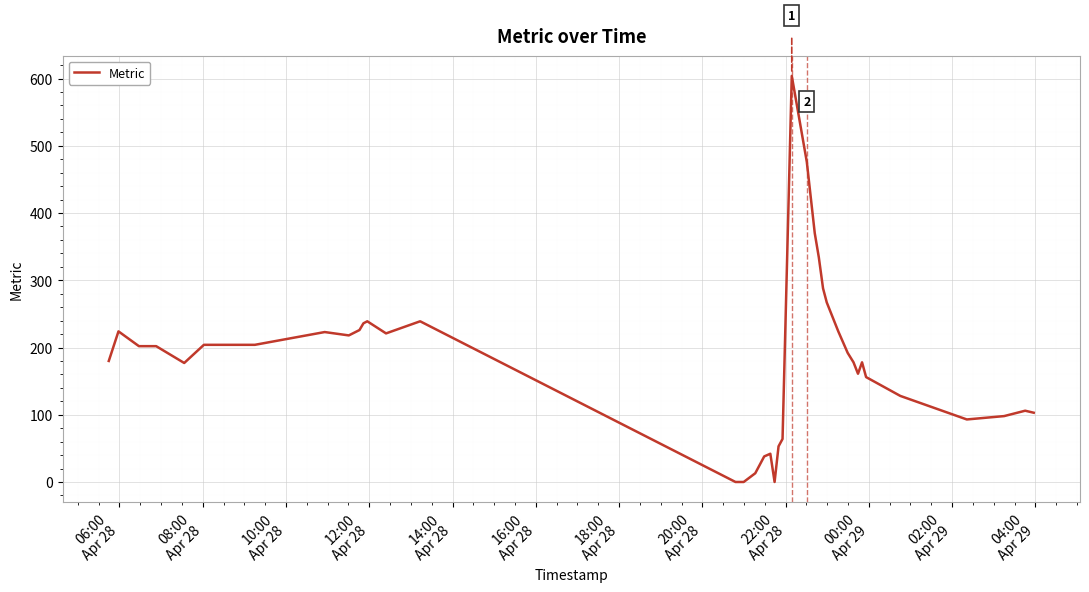

What is the difference between the maximum and minimum values?

604